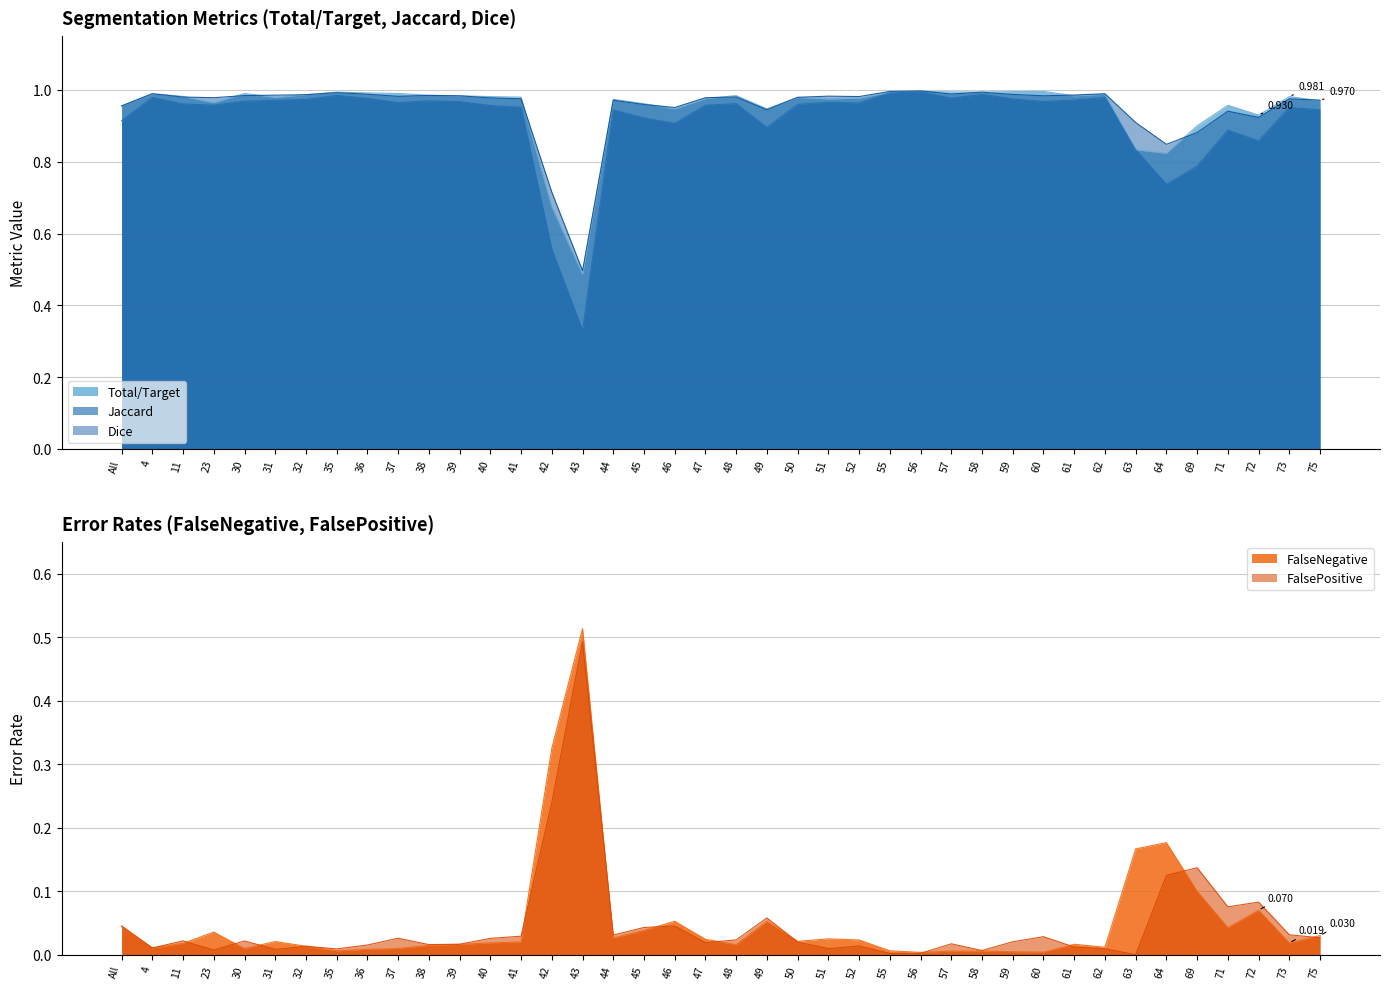

Which series has the widest spread of values?

Jaccard